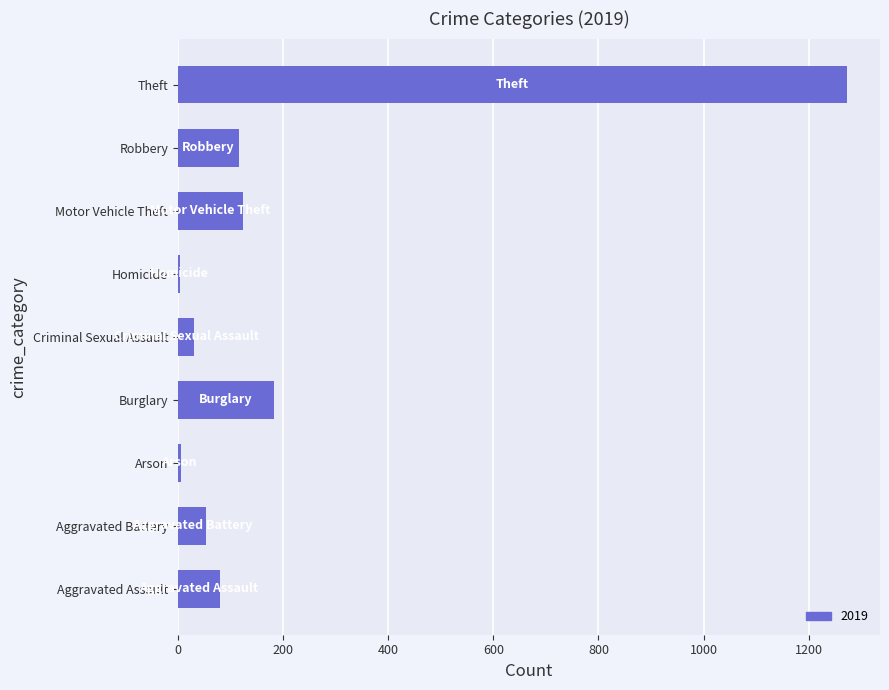

How many data points does each series have?

9